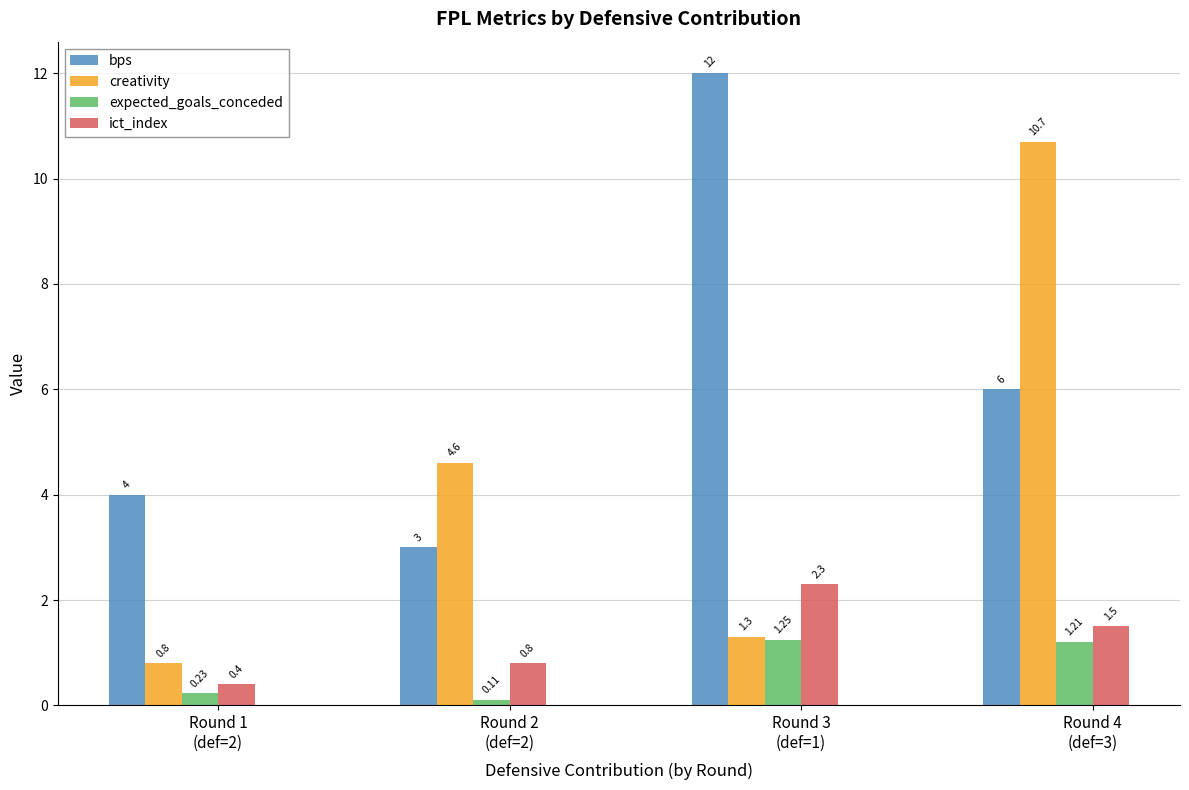

How many ict_index values are between 0 and 2?

3